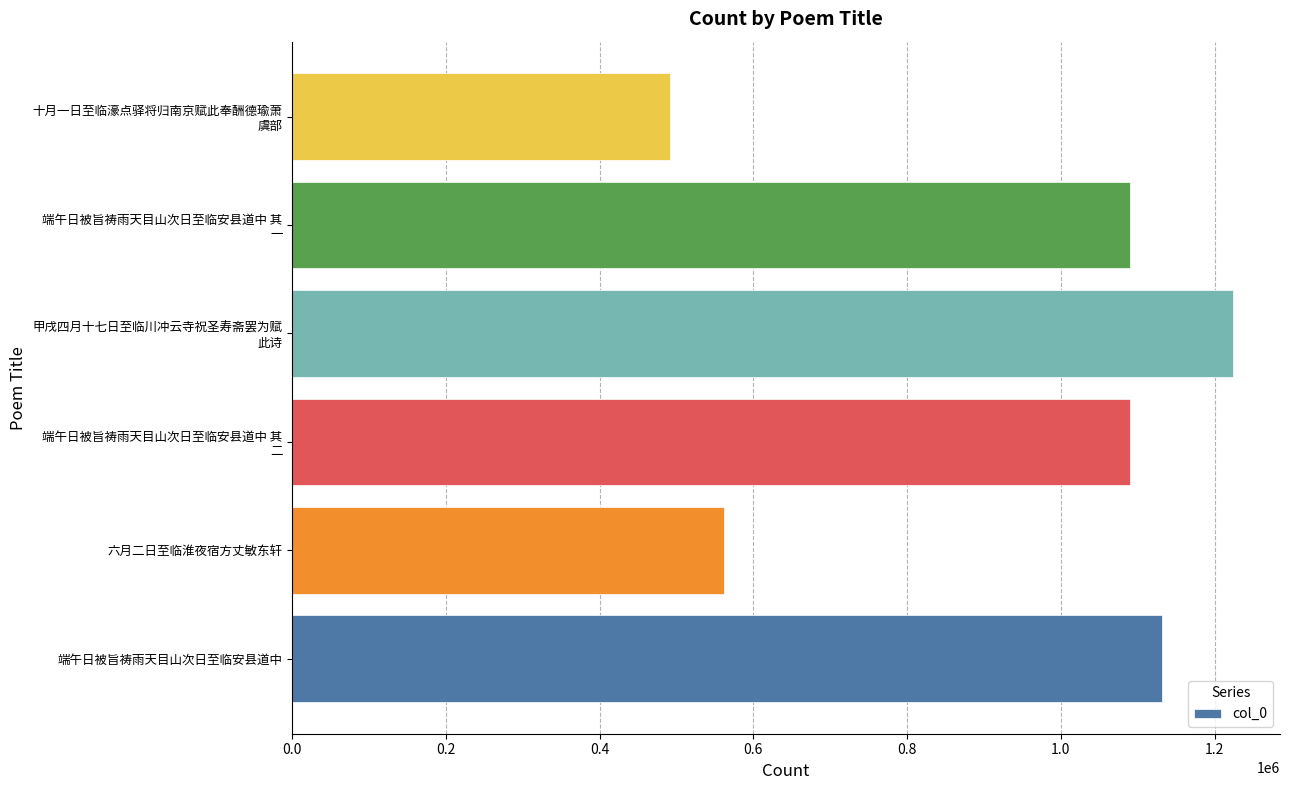

What is the change in value from 端午日被旨祷雨天目山次日至临安县道中 to 六月二日至临淮夜宿方丈敏东轩?

-569511